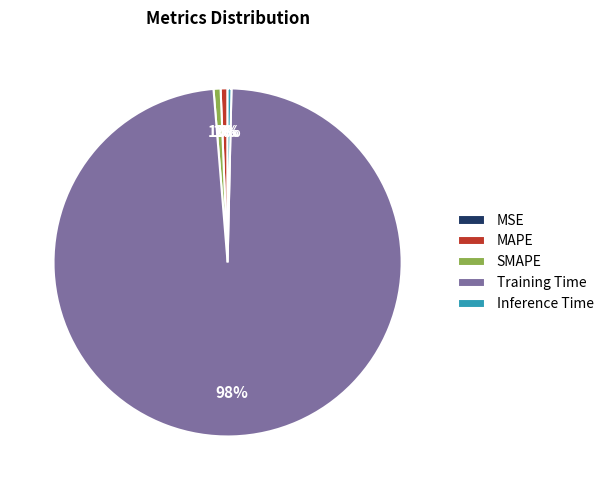

To the nearest percent, what is the difference between the largest and smallest slice percentages?

98%